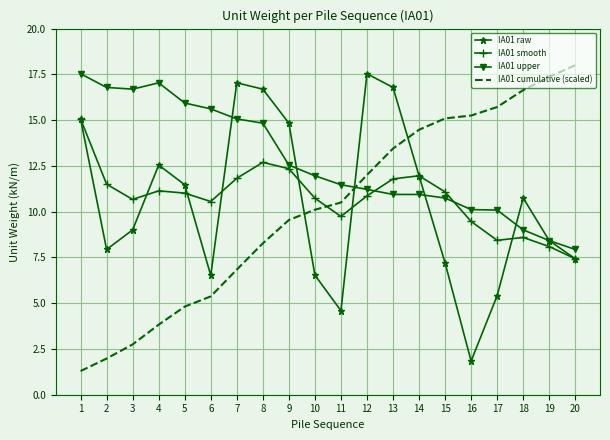

Which series has the widest spread of values?

IA01 cumulative (scaled)